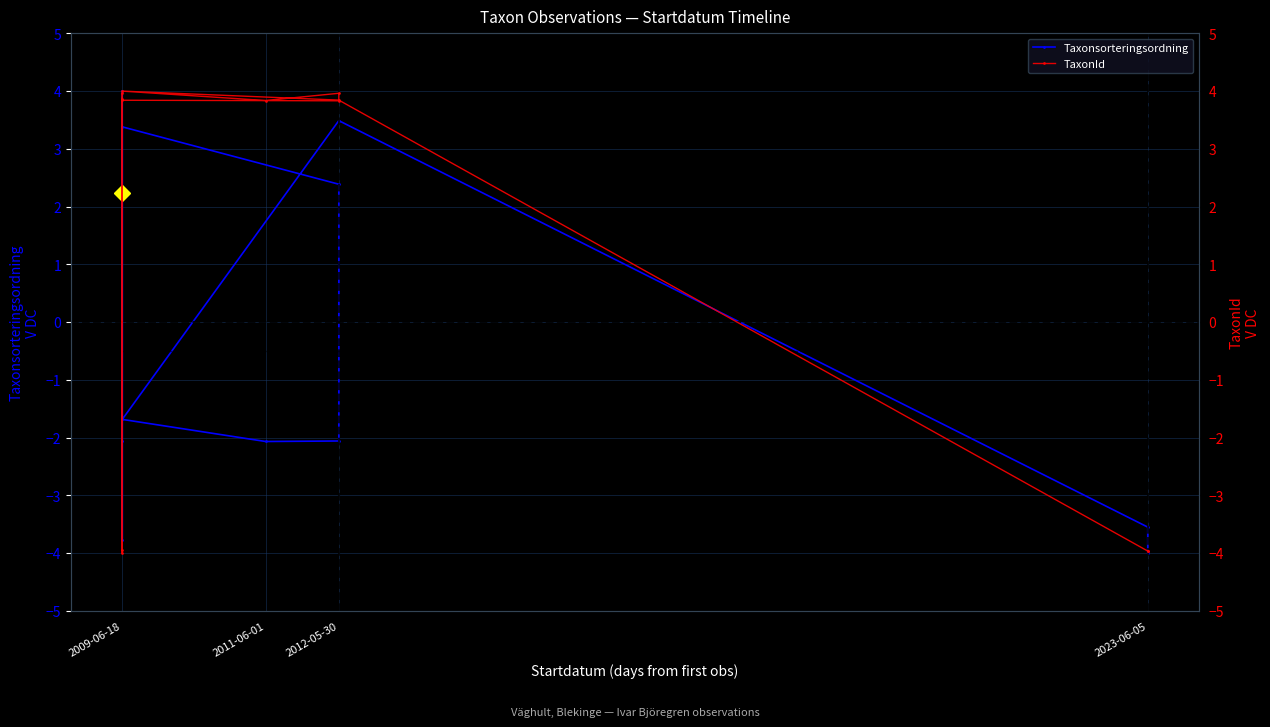

How many lines are shown in the chart?

2